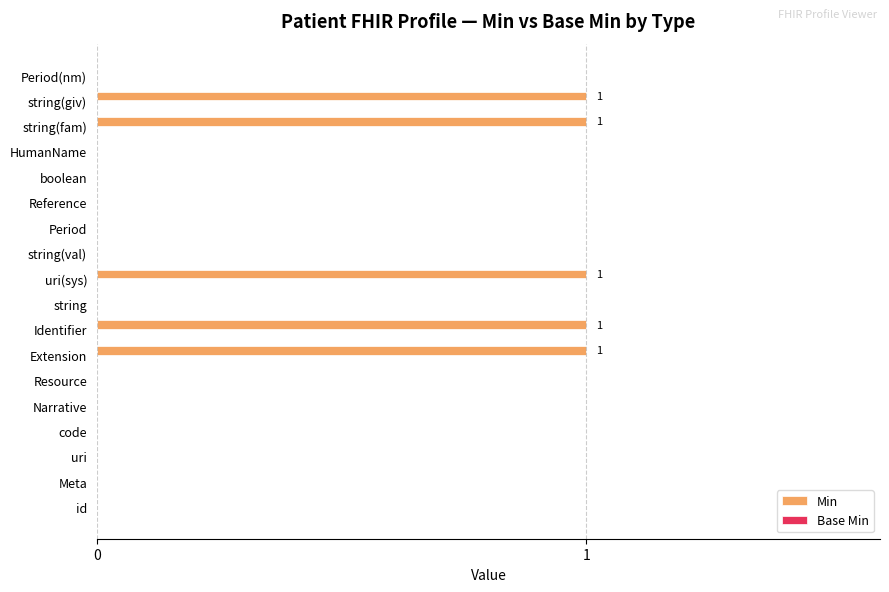

What is the sum of all values?

5